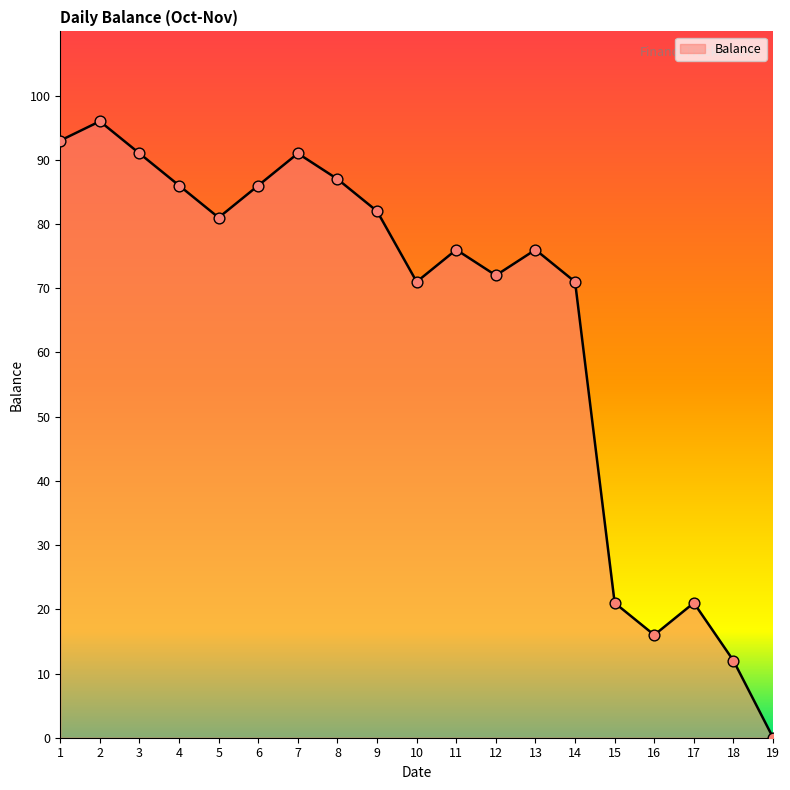

Which has a higher value, 5 or 17?

5